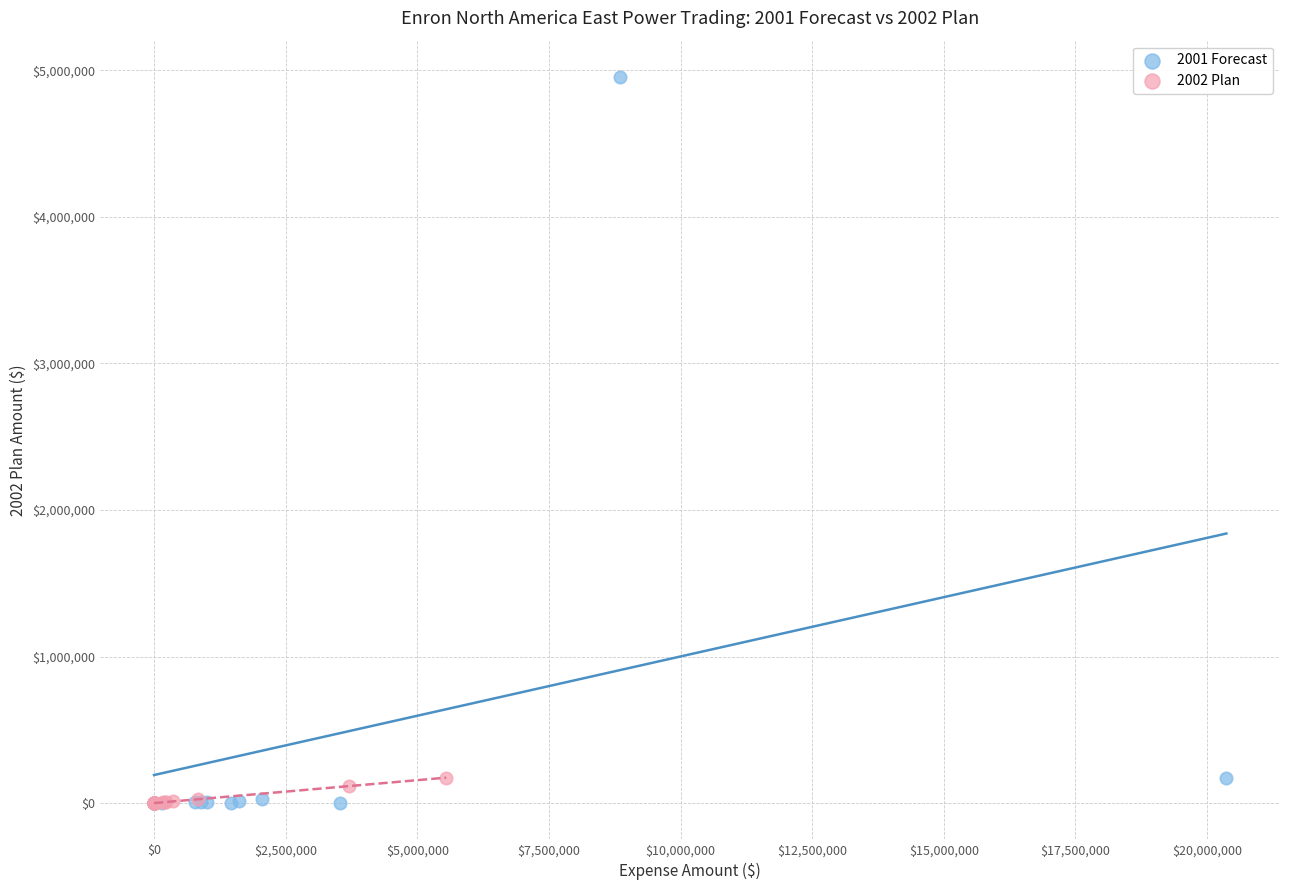

Which series reaches the maximum Y coordinate?

2001 Forecast